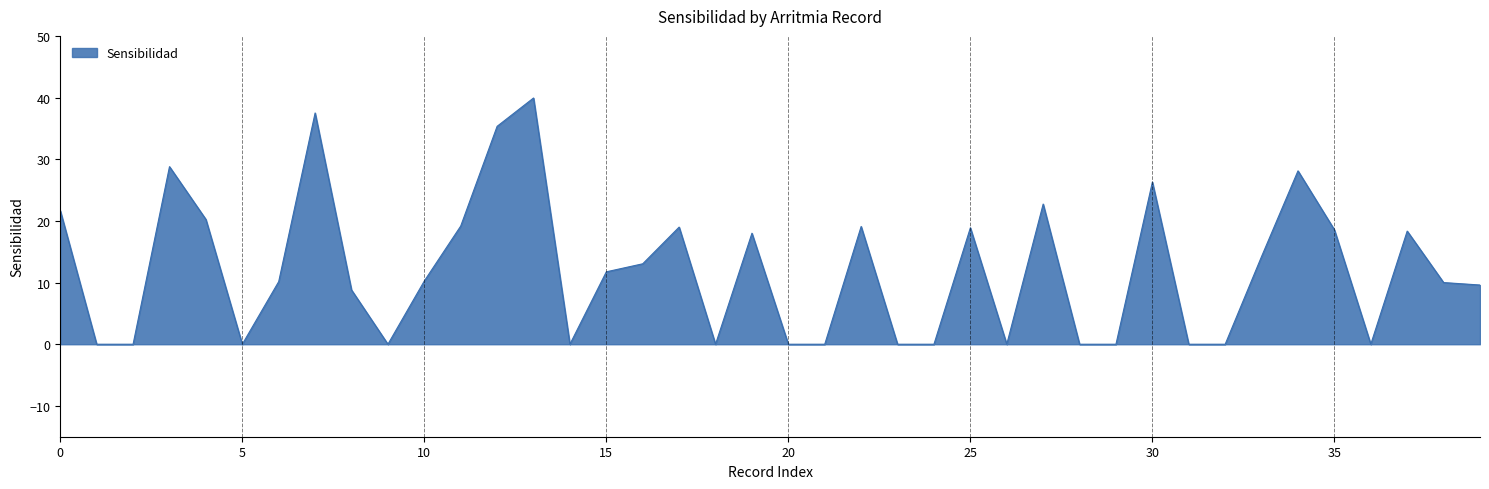

What is the sum of all values?

479.5